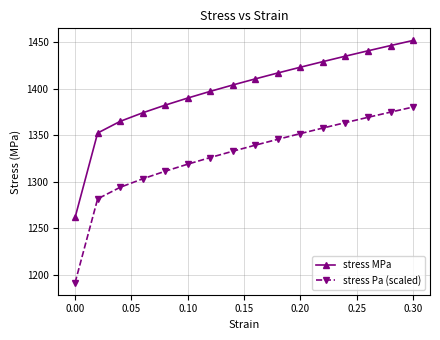

Is this an area chart (filled region under the line)?

No